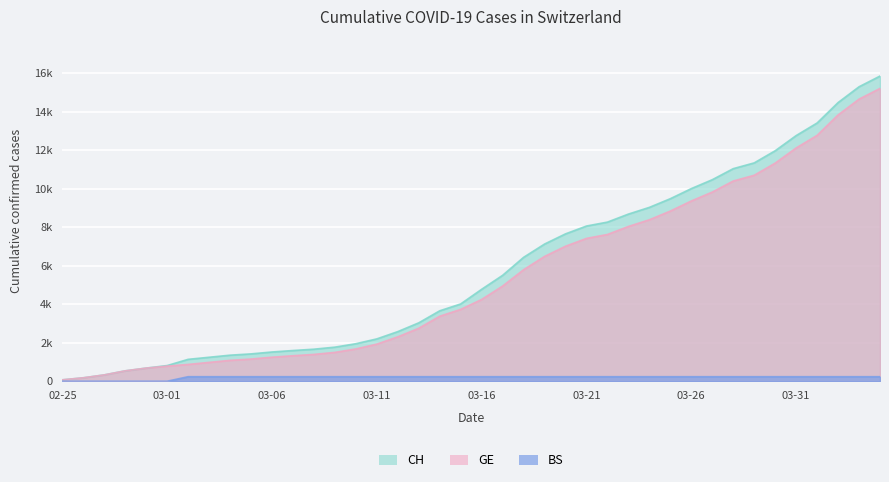

True or false: CH has more than 0 points higher than both neighbors.

False